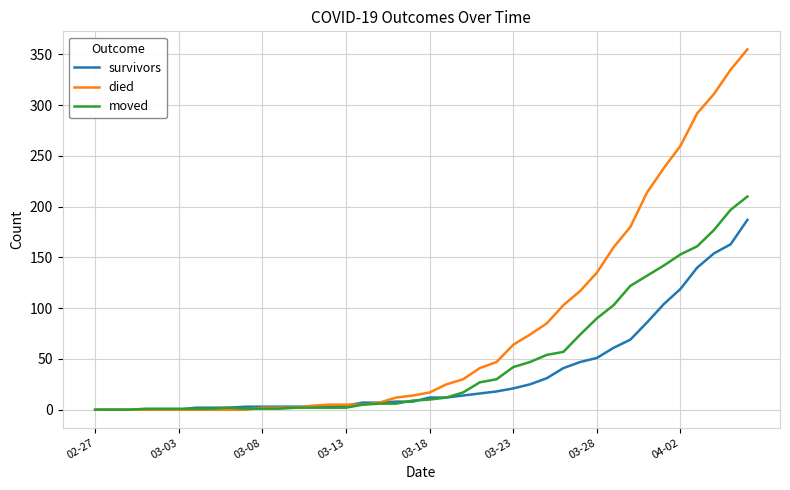

Does the chart have visible grid lines?

Yes